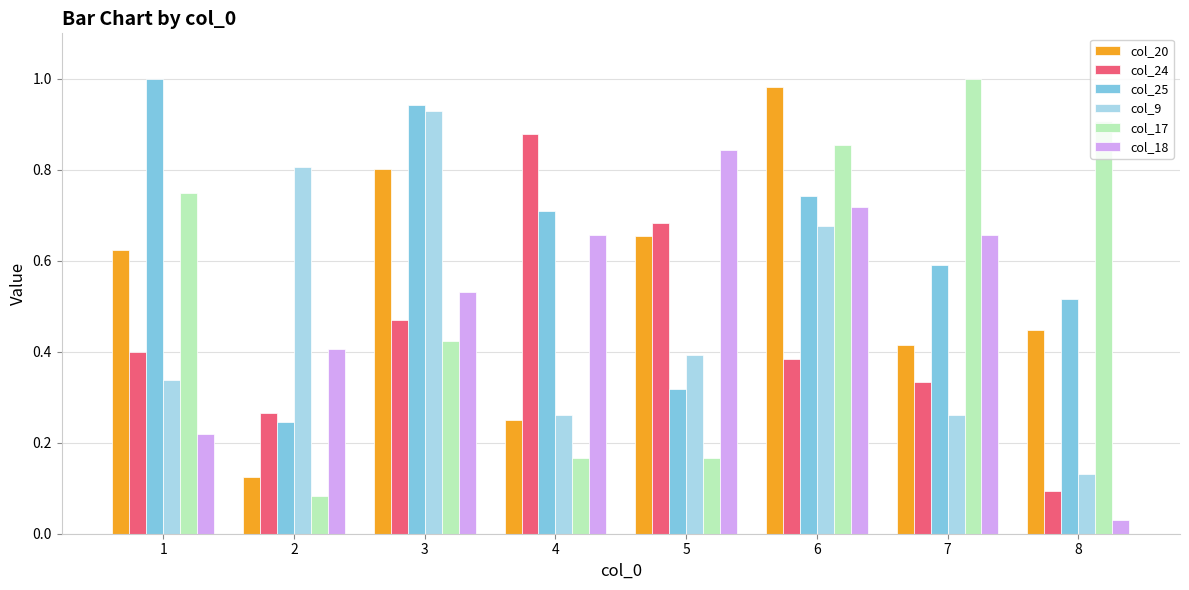

Which series changed the most between 1 and 3?

col_9